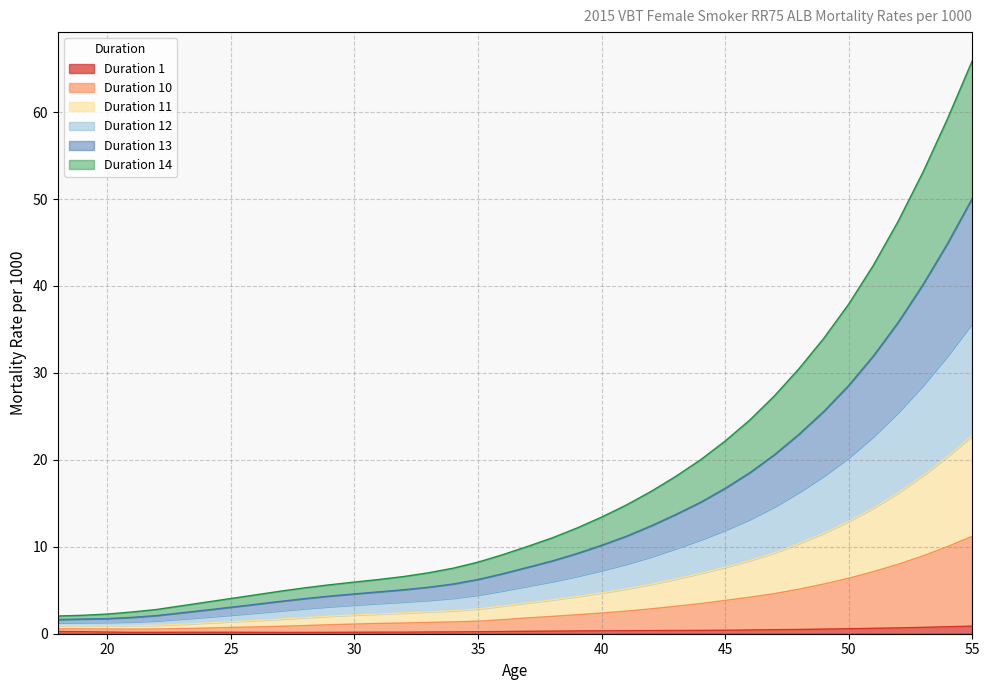

The value of Duration 13 at 43 is 11.3. True or false?

False